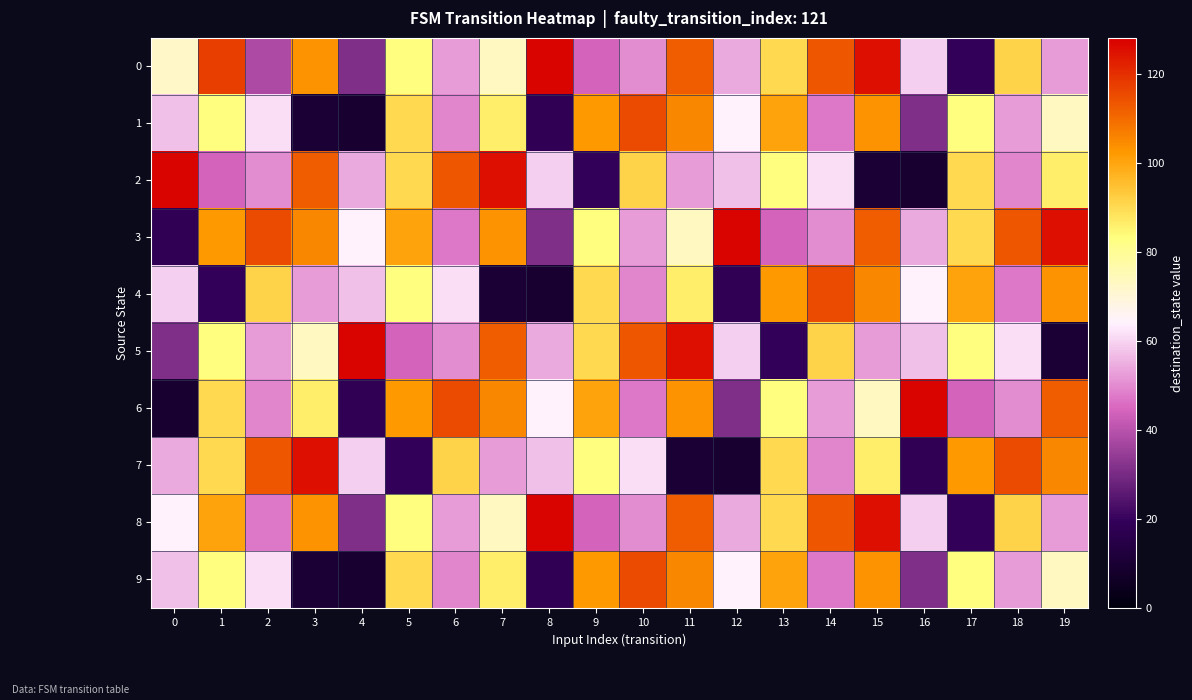

Which has a higher value, 13 or 15?

15